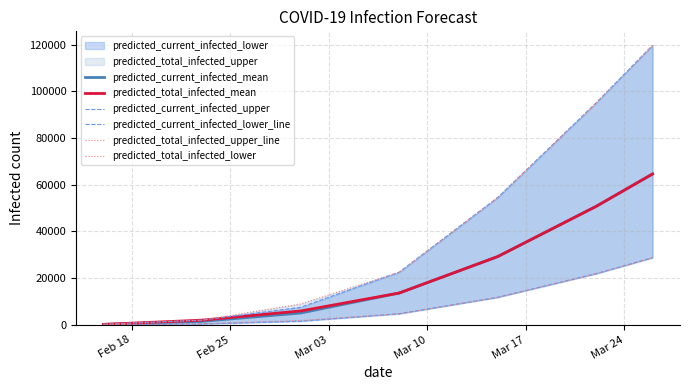

Which series changed the most between Feb 25 and Mar 17?

predicted_current_infected_upper